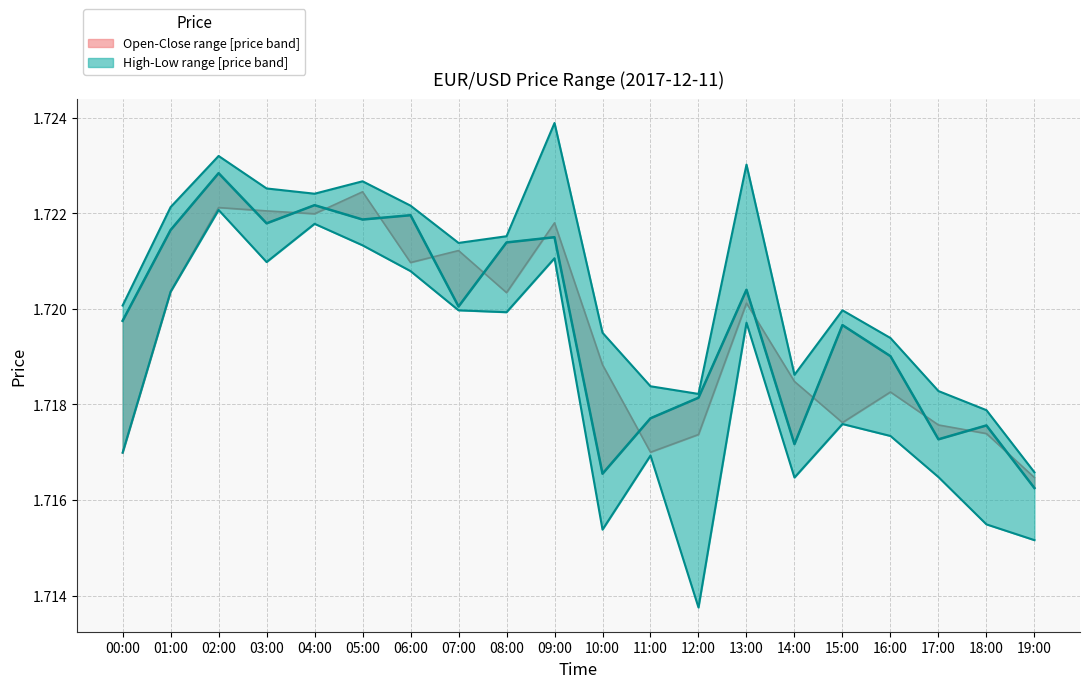

What is the value of the high point at the 18th from the left?

1.7